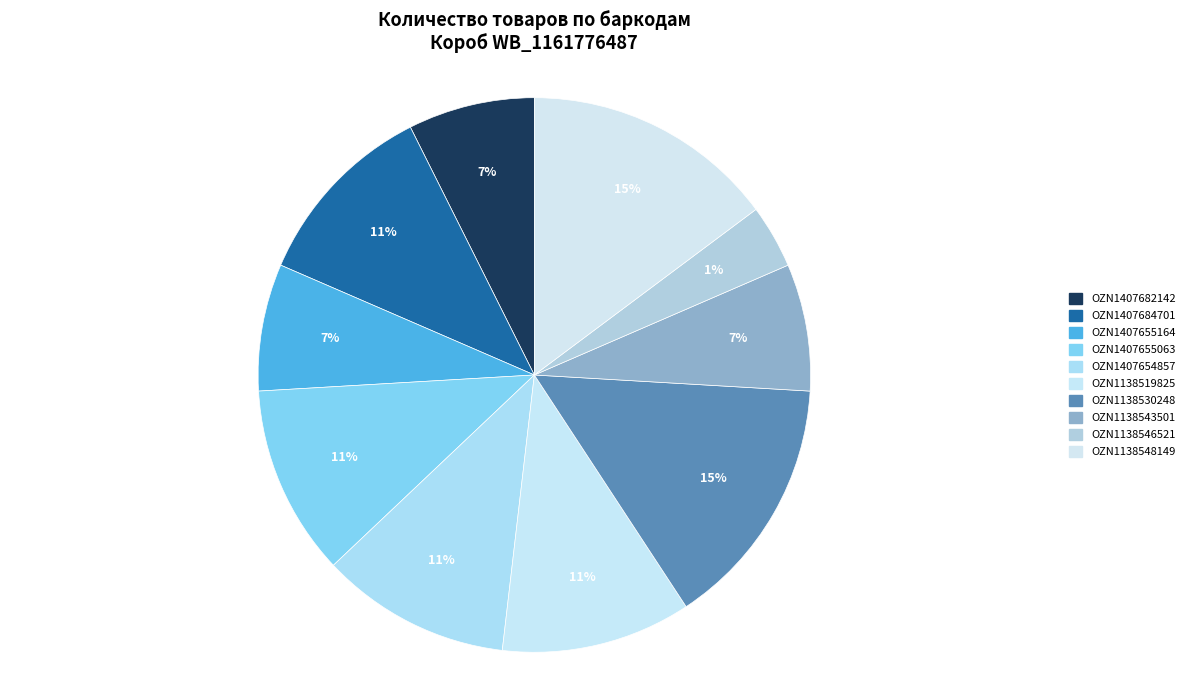

Rank the categories by value from highest to lowest.

OZN1138530248, OZN1138548149, OZN1407684701, OZN1407655063, OZN1407654857, OZN1138519825, OZN1407682142, OZN1407655164, OZN1138543501, OZN1138546521